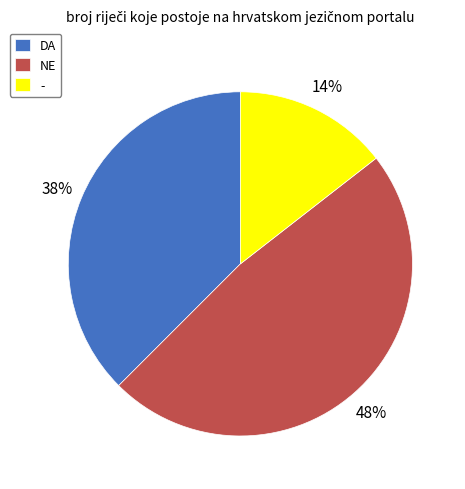

Is the sum of - and DA greater than half?

Yes